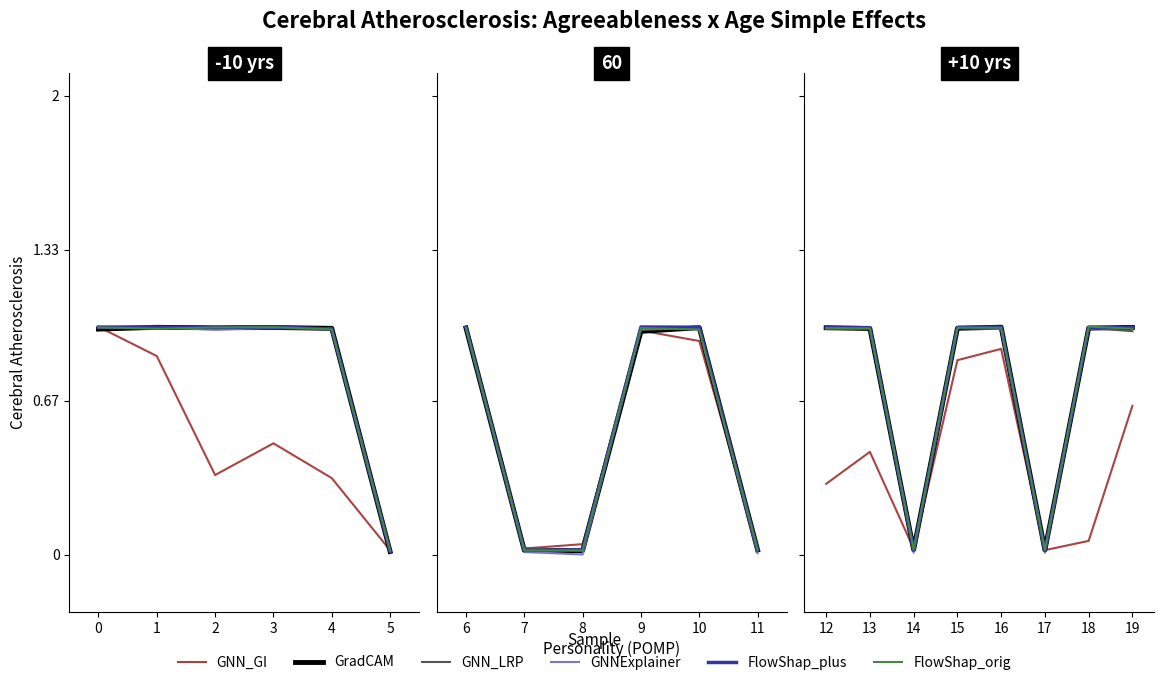

True or false: GNNExplainer and FlowShap_plus cross at least once.

True